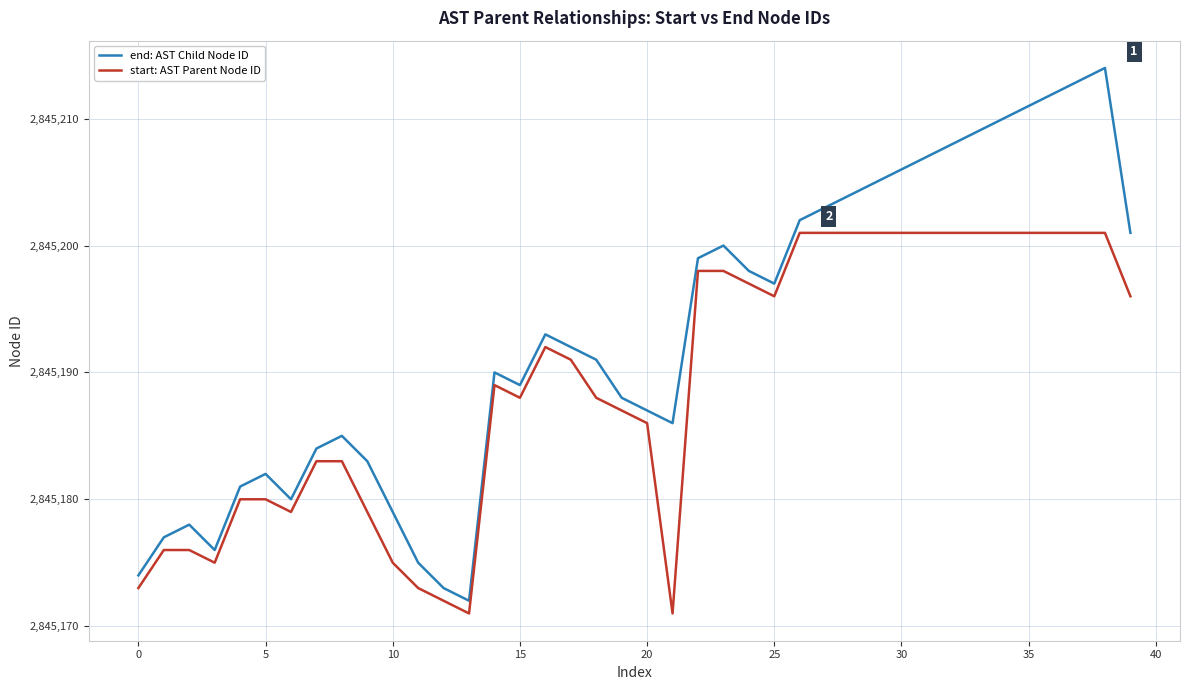

Does the chart have visible grid lines?

Yes